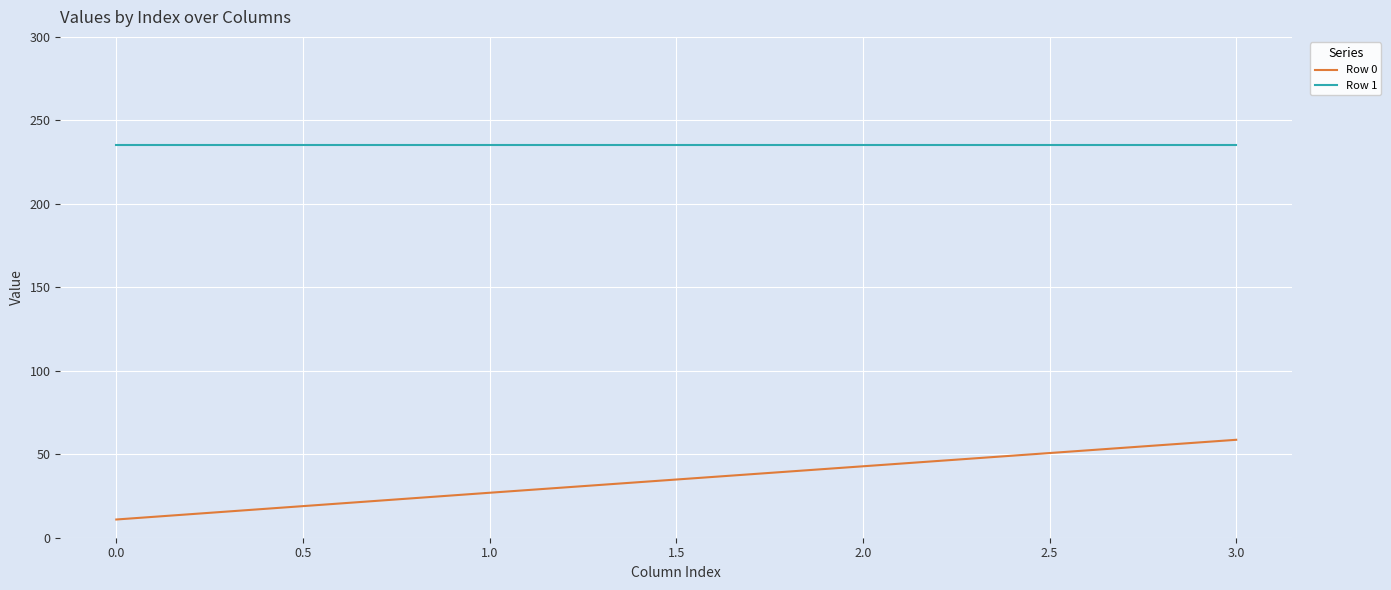

At how many categories does at least one series exceed 106?

4